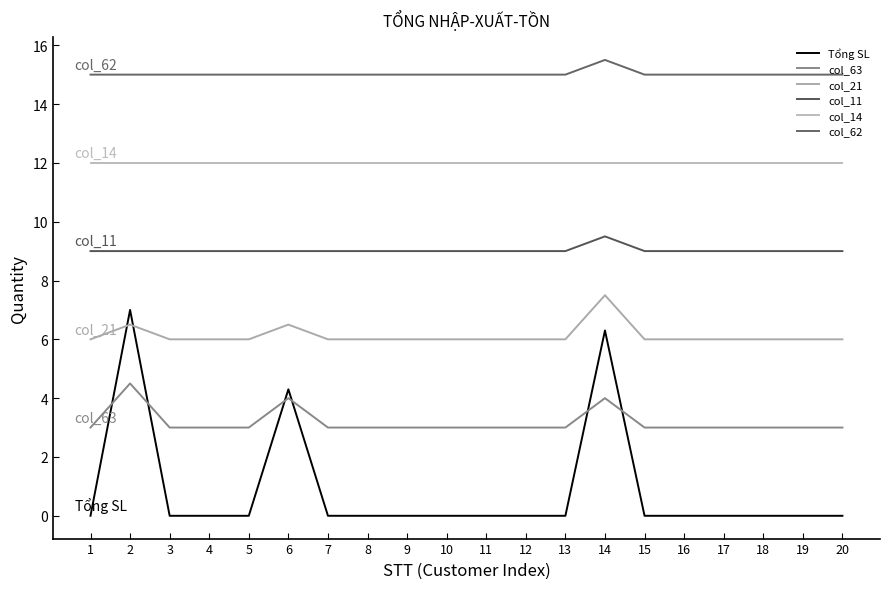

What is the approximate value of col_21 at 10?

6.0